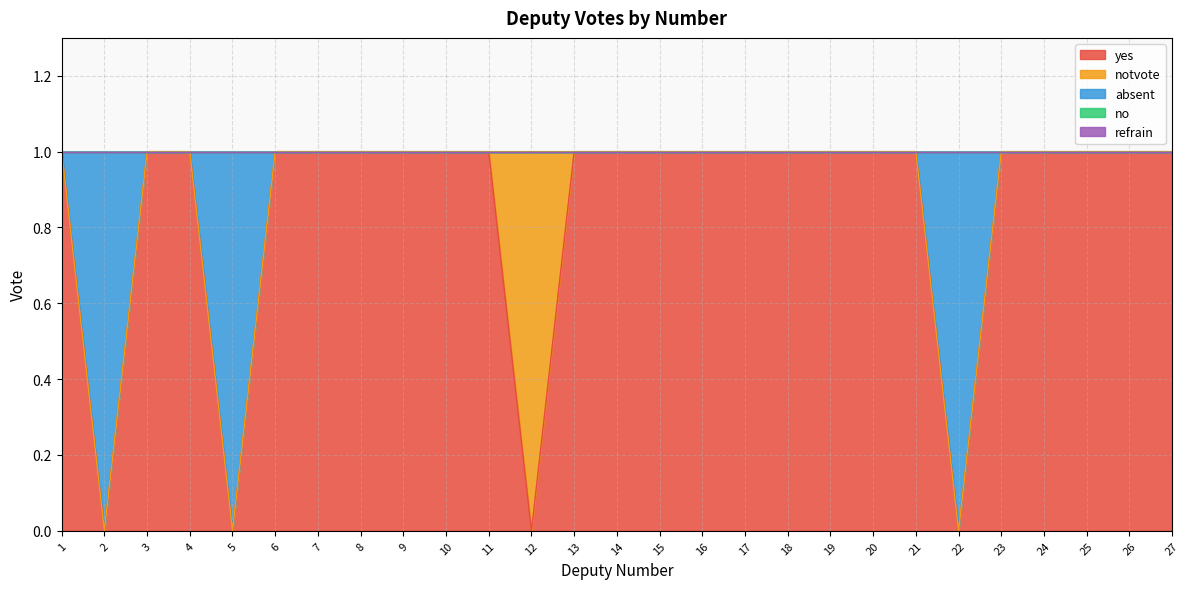

What is the difference between the maximum and minimum values in the notvote series?

1